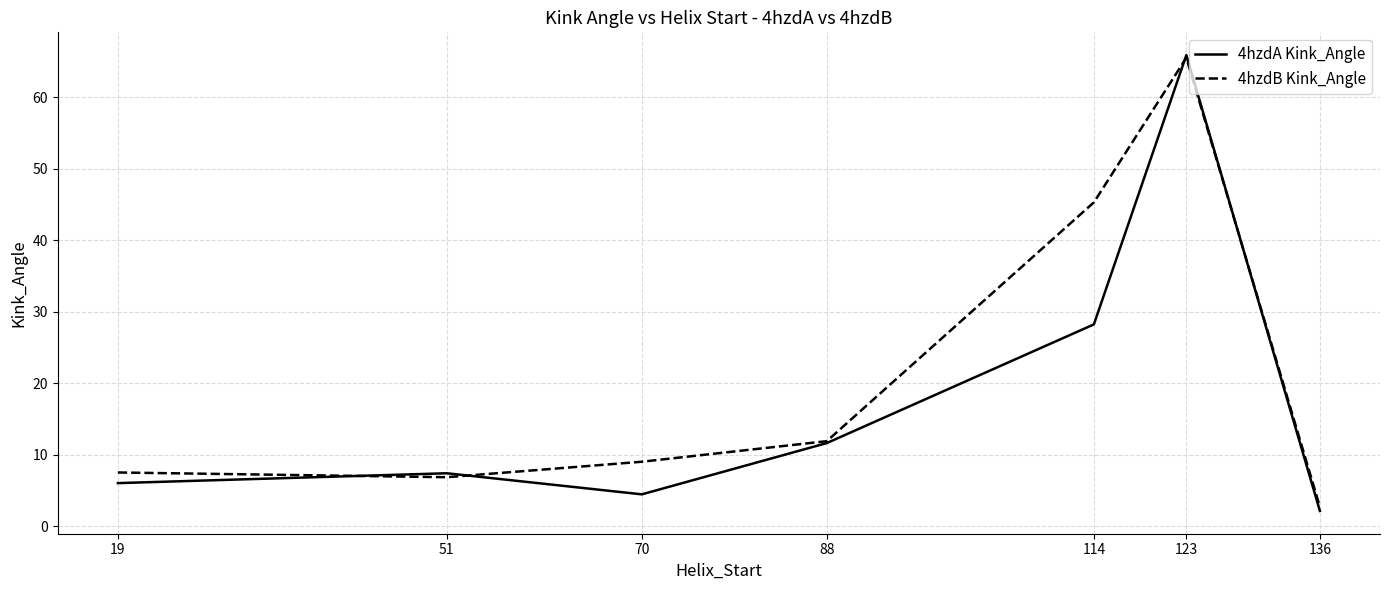

What are all the series names shown in the legend?

4hzdA Kink_Angle, 4hzdB Kink_Angle